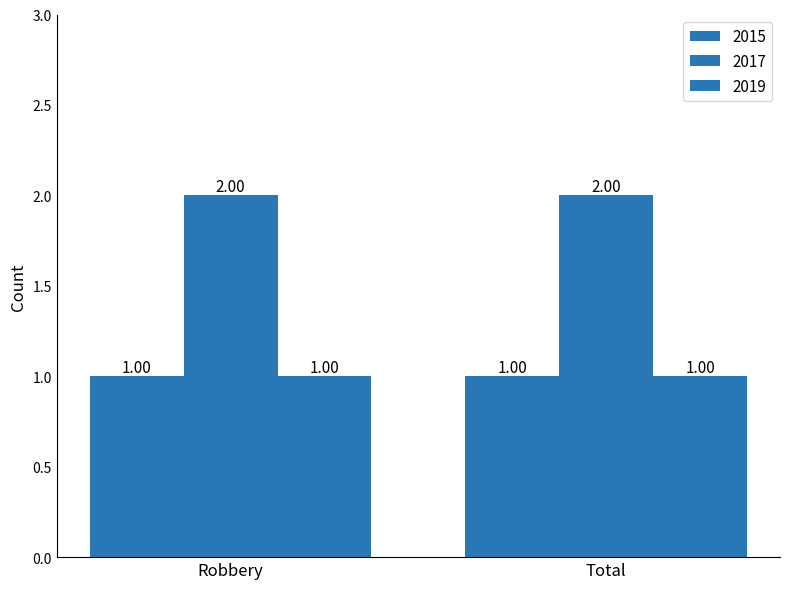

How many data points does each series have?

2